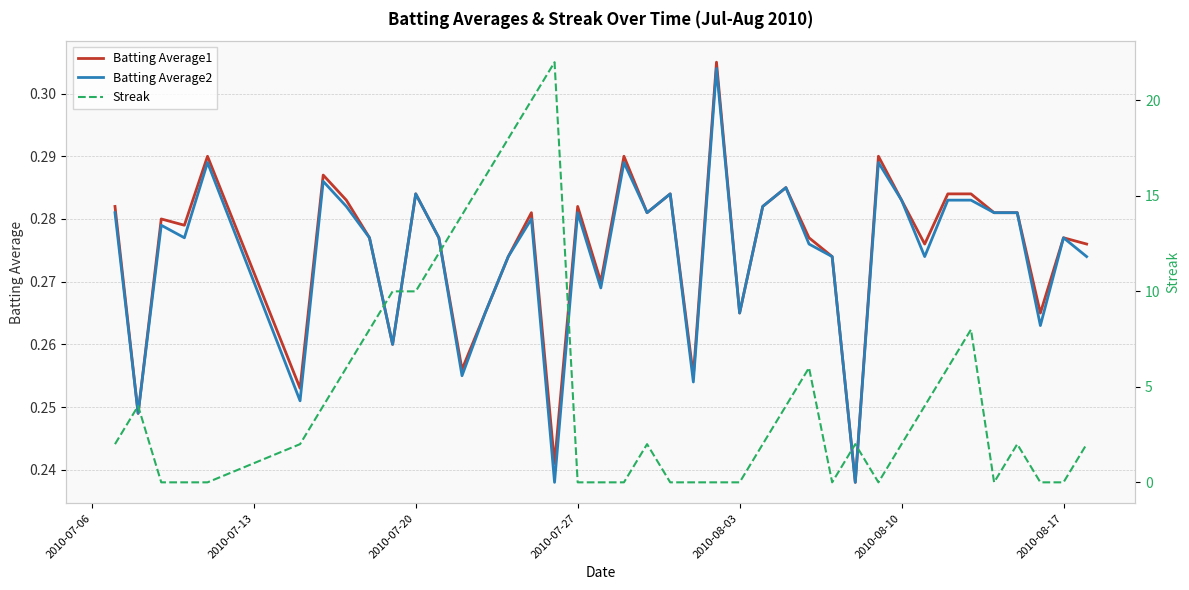

In Batting Average1, how many points are lower than both neighbors (excluding endpoints)?

13